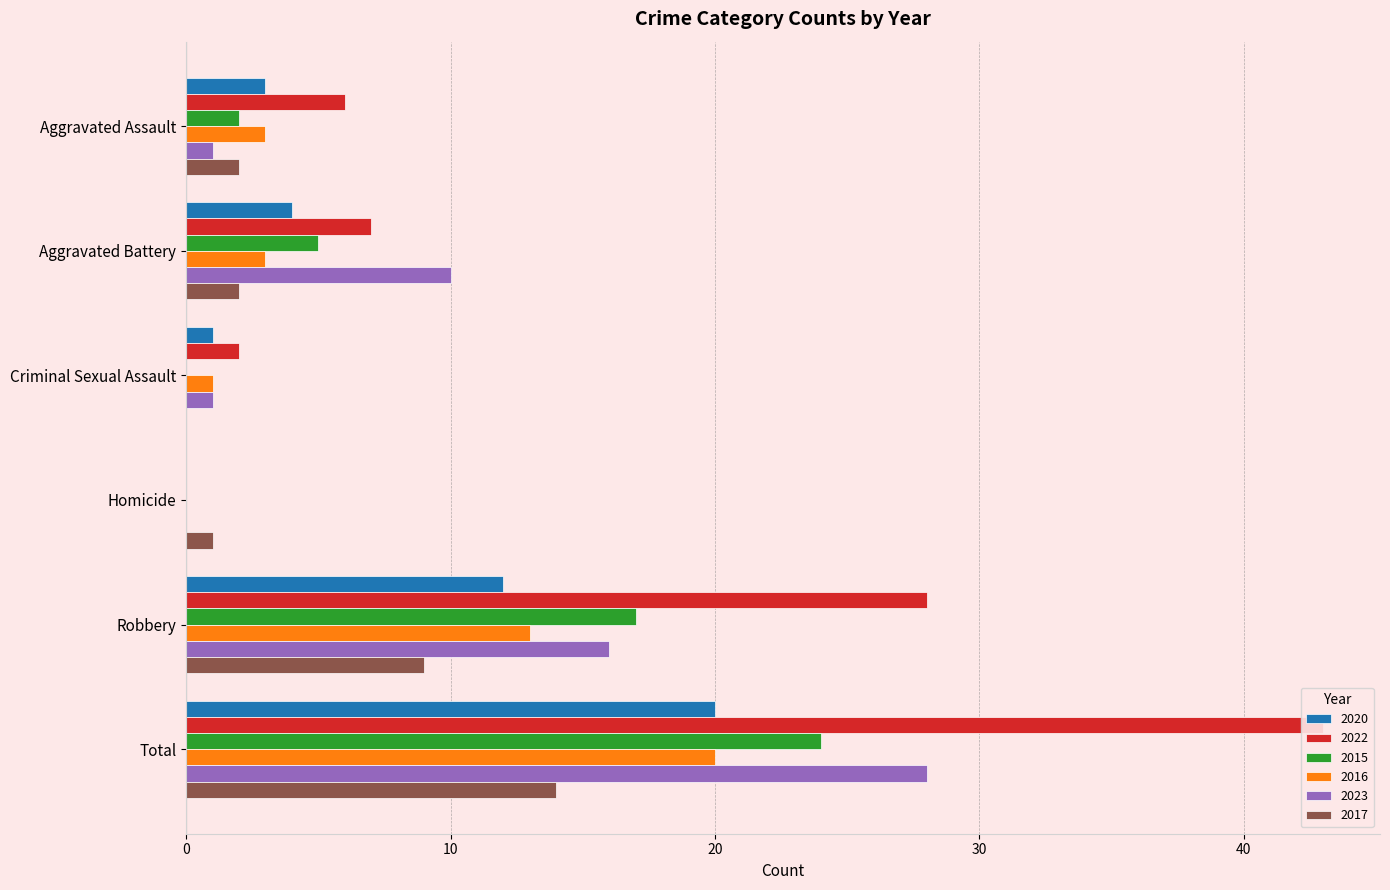

The value of 2020 at Aggravated Assault is 3. True or false?

True